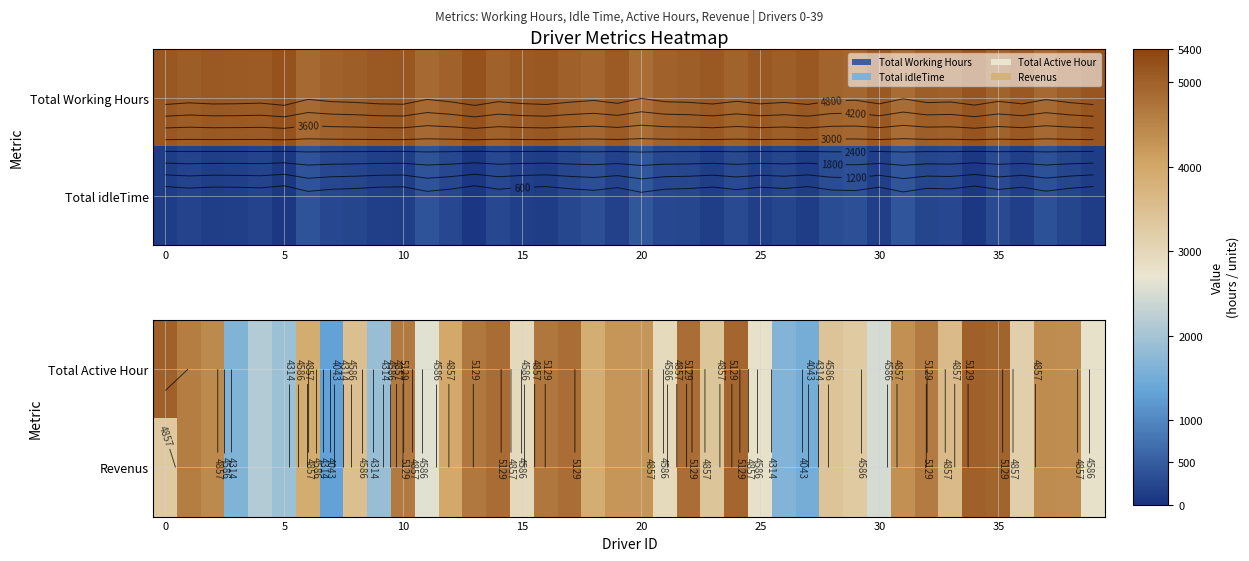

Between 15 and 33, which is larger?

33